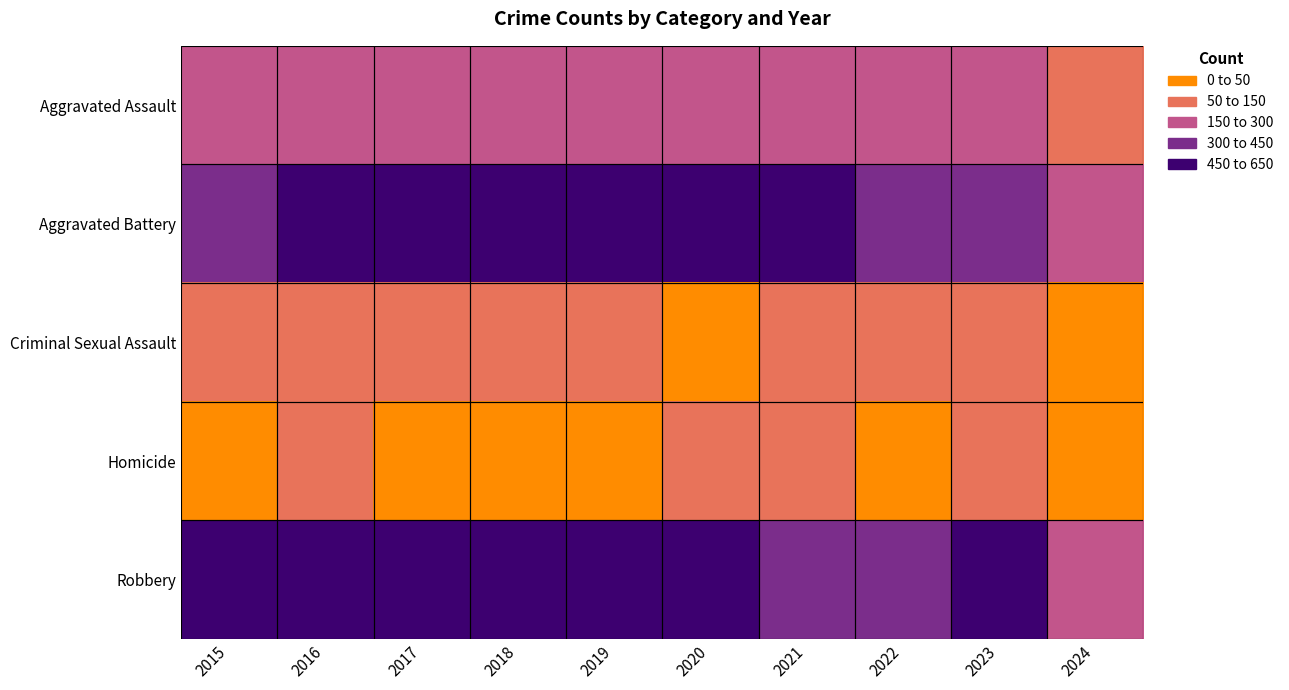

What is the greatest value displayed?

608